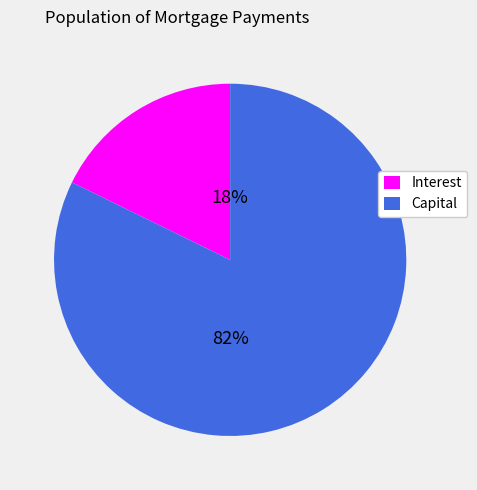

The Capital slice represents 93% of the pie. True or false?

False